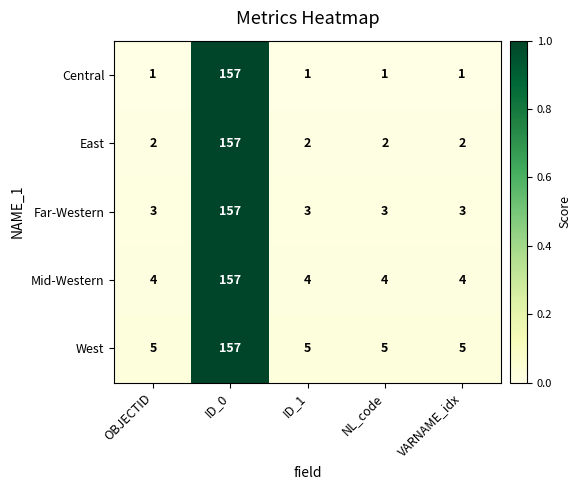

Reading left to right, transcribe all the data shown in this chart.

Central: 1	157	1	1	1
East: 2	157	2	2	2
Far-Western: 3	157	3	3	3
Mid-Western: 4	157	4	4	4
West: 5	157	5	5	5